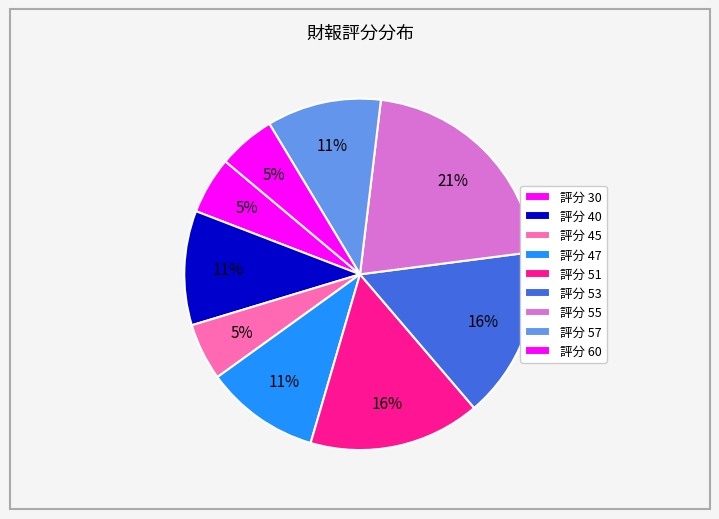

How many slices are in this pie chart?

9